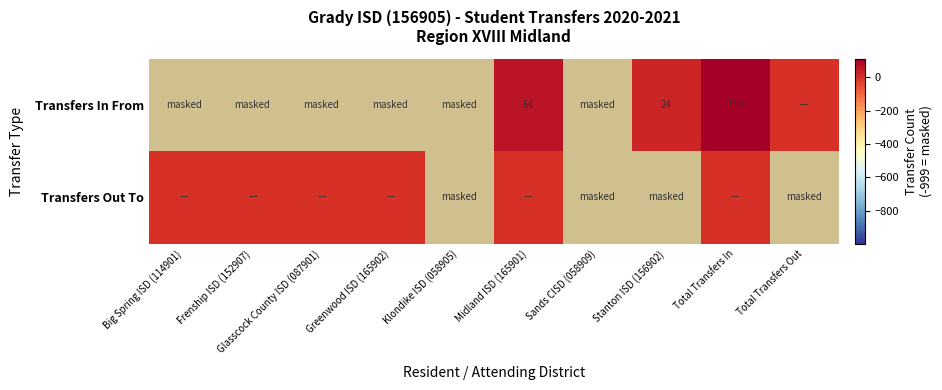

Is it true that Transfers In From equals 33 at Stanton ISD (156902)?

False